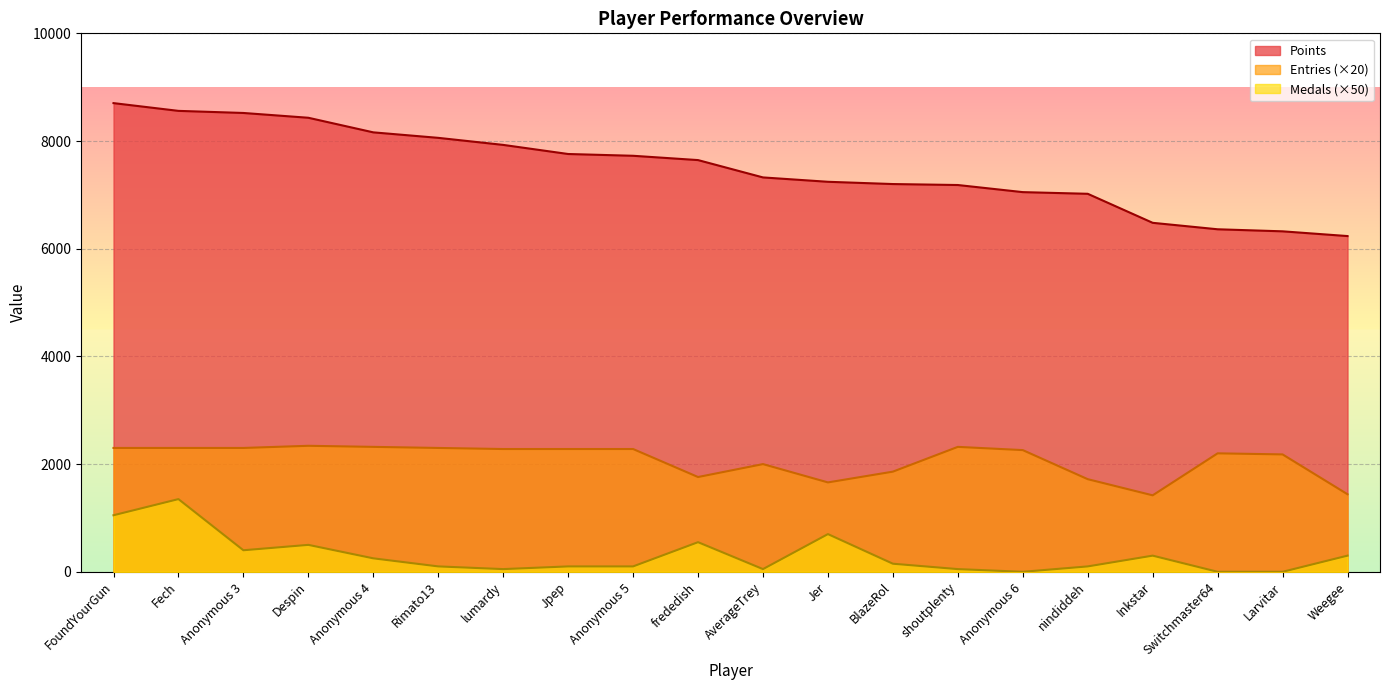

At which label does Points reach its peak?

FoundYourGun